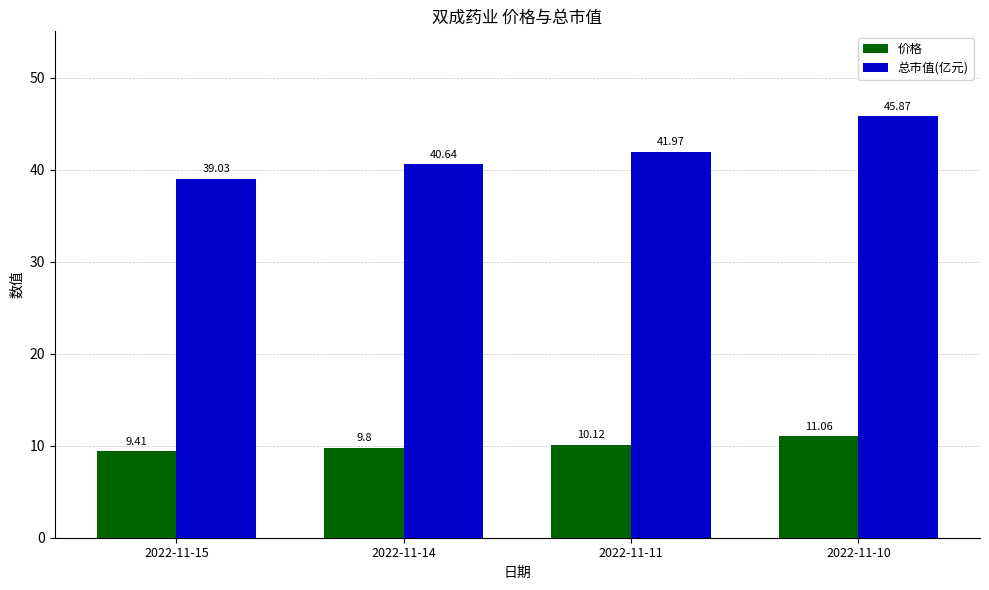

List the labels in order of 价格 value, largest first.

2022-11-10, 2022-11-11, 2022-11-14, 2022-11-15